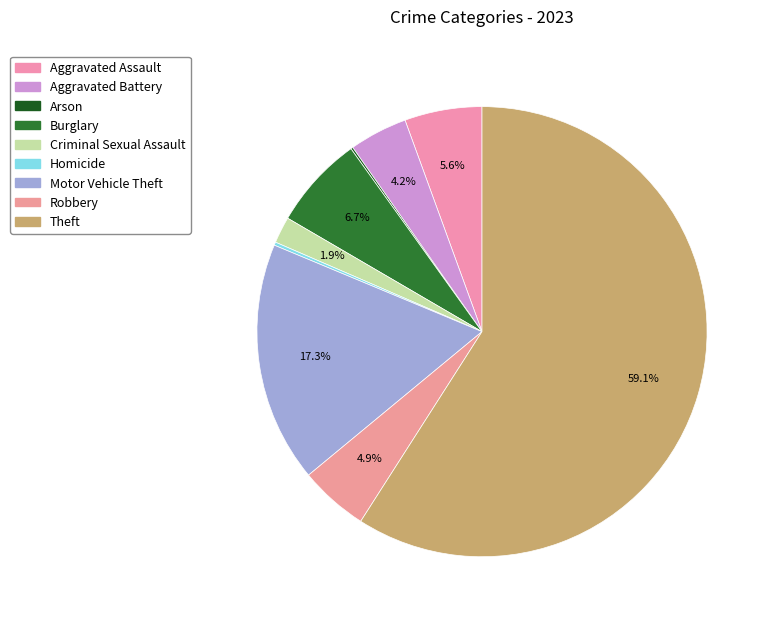

What is the majority slice?

Theft